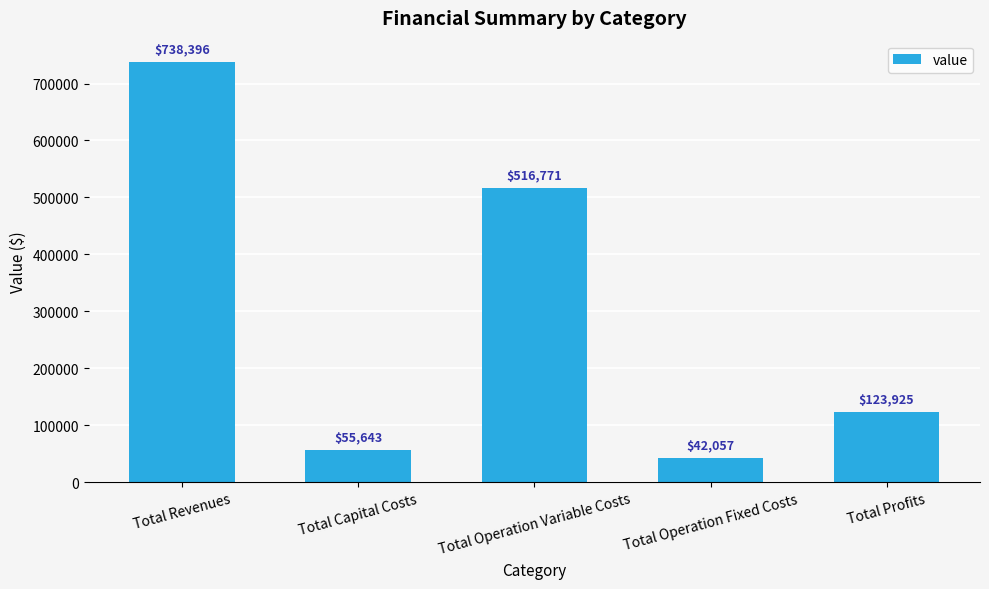

What is the minimum value shown in the chart?

42057.0